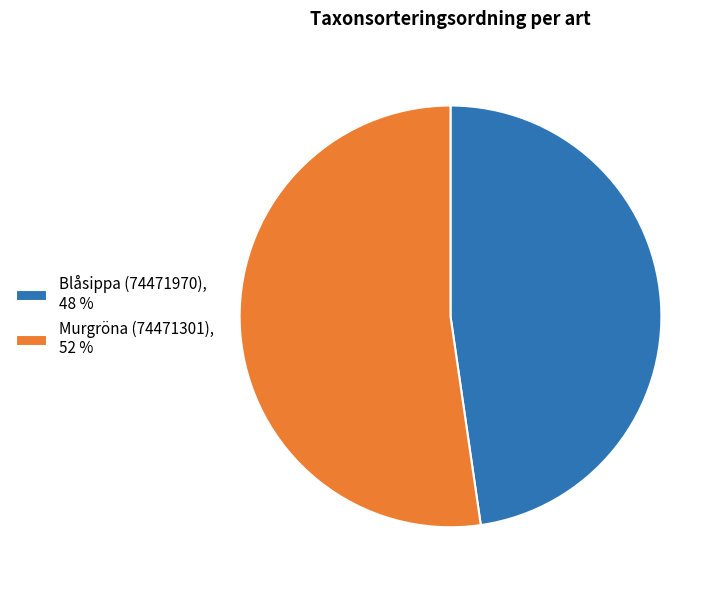

How many segments does this pie chart have?

2